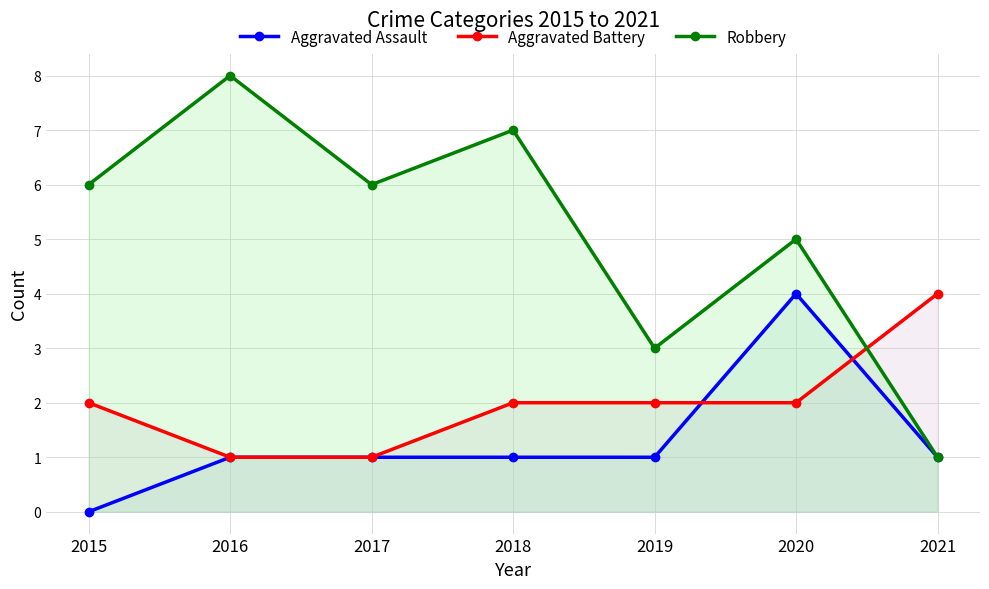

Reading left to right, transcribe all the data shown in this chart.

Aggravated Assault: 2015=0	2016=1	2017=1	2018=1	2019=1	2020=4	2021=1
Aggravated Battery: 2015=2	2016=1	2017=1	2018=2	2019=2	2020=2	2021=4
Robbery: 2015=6	2016=8	2017=6	2018=7	2019=3	2020=5	2021=1